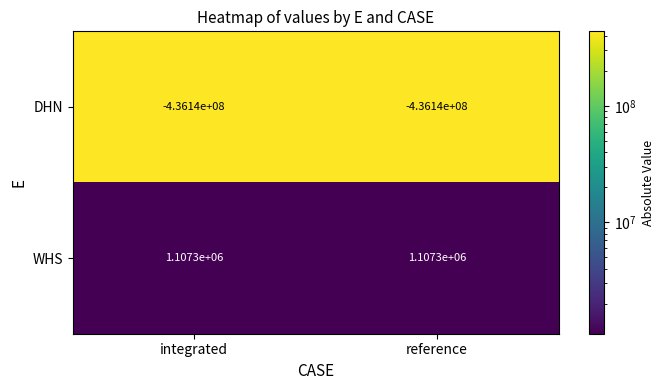

Reading left to right, extract all data points from this chart.

DHN: -436140000	-436140000
WHS: 1107300	1107300